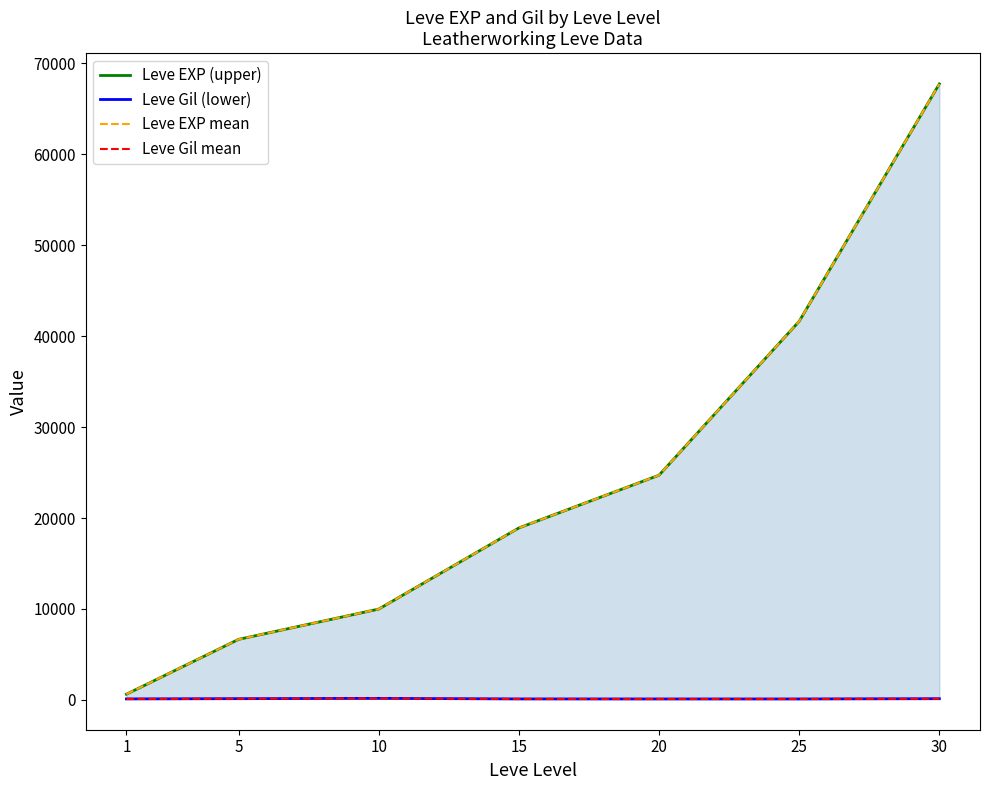

Reading left to right, what are all the values shown in this chart?

Leve EXP (upper): 1=630	5=6660	10=9990	15=18910	20=24710	25=41630	30=67730
Leve Gil (lower): 1=112	5=140	10=172	15=110	20=107	25=107	30=136
Leve EXP mean: 1=630	5=6660	10=9990	15=18910	20=24710	25=41630	30=67730
Leve Gil mean: 1=112	5=140	10=172	15=110	20=107	25=107	30=136